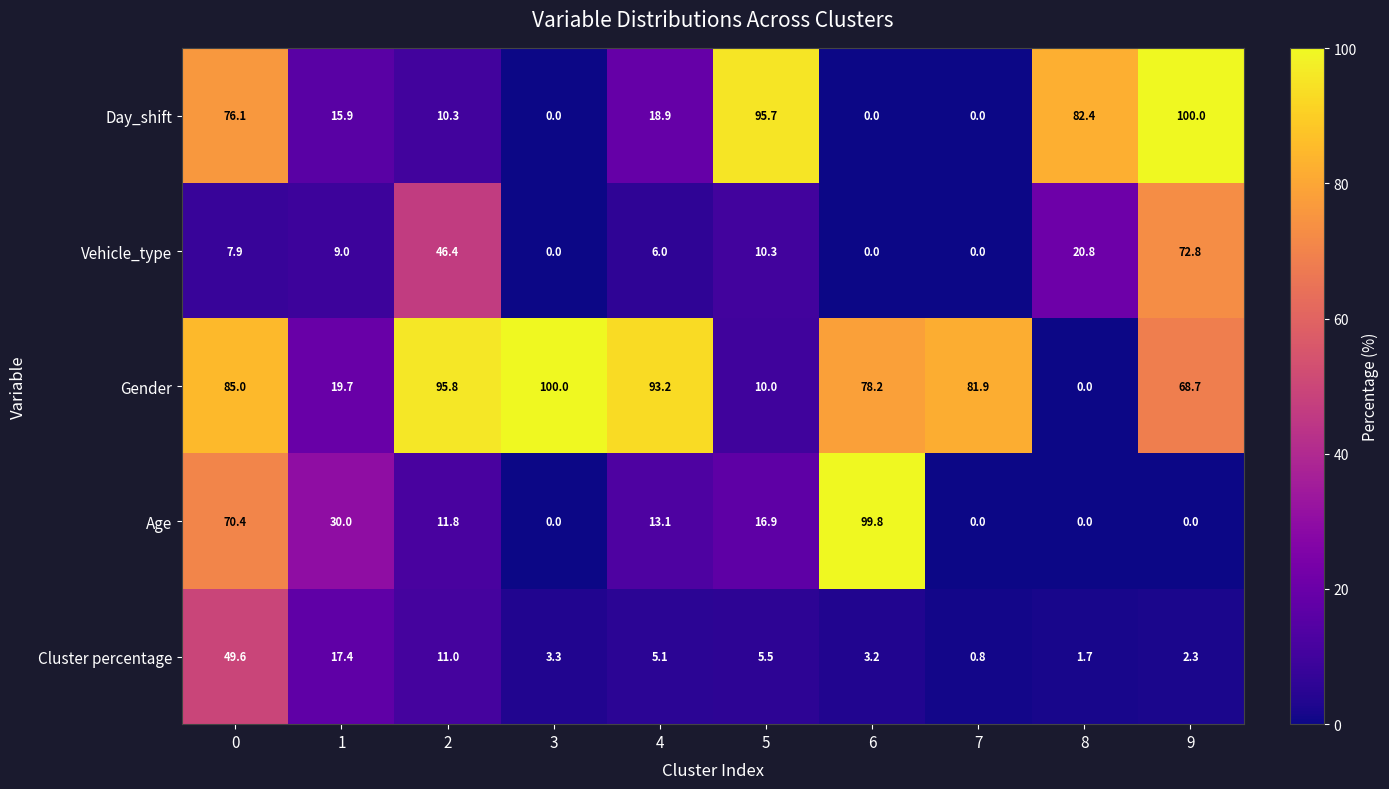

What is the sum of all Age values?

242.0